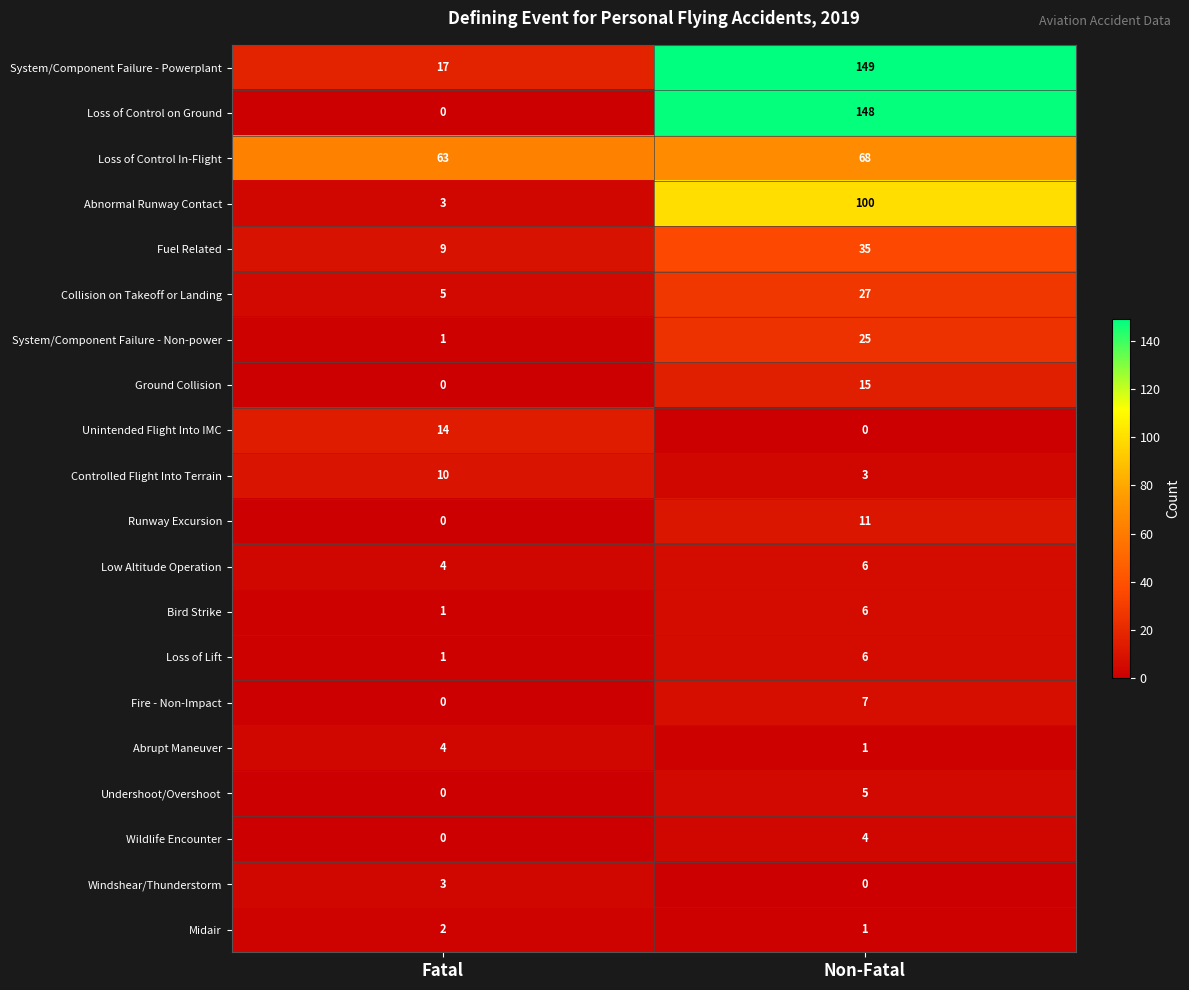

Which series has the widest spread of values?

Loss of Control on Ground